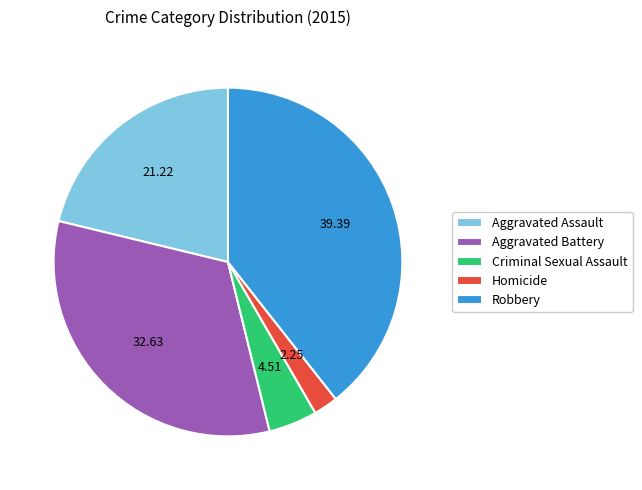

Approximately how many times larger is the value at Criminal Sexual Assault compared to Homicide?

2.0